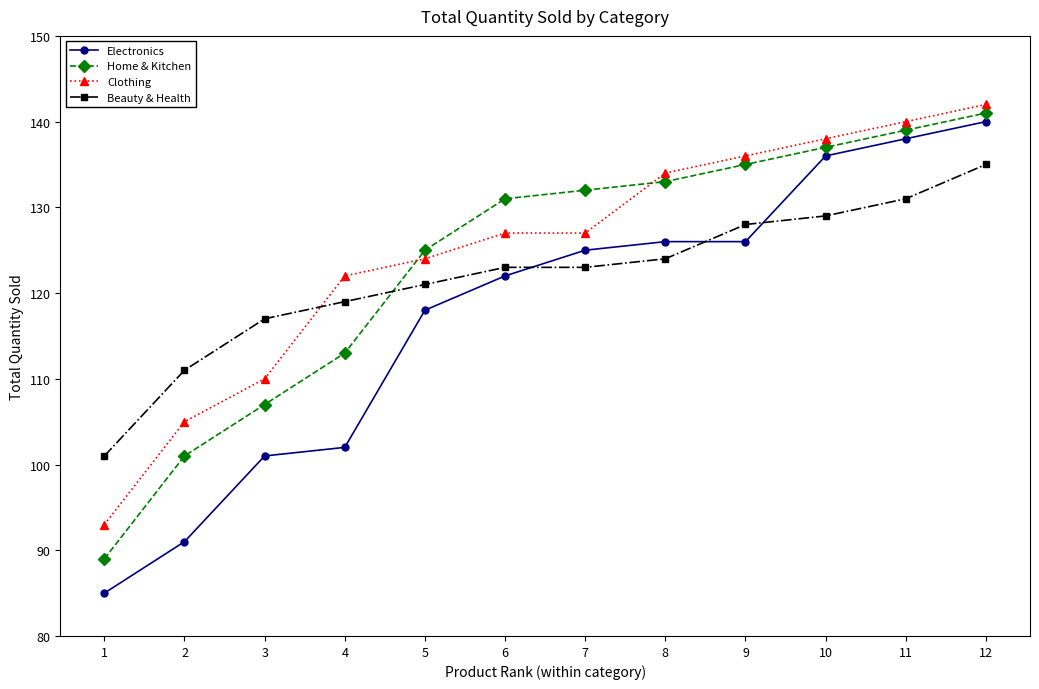

True or false: Clothing and Electronics cross at least once.

False